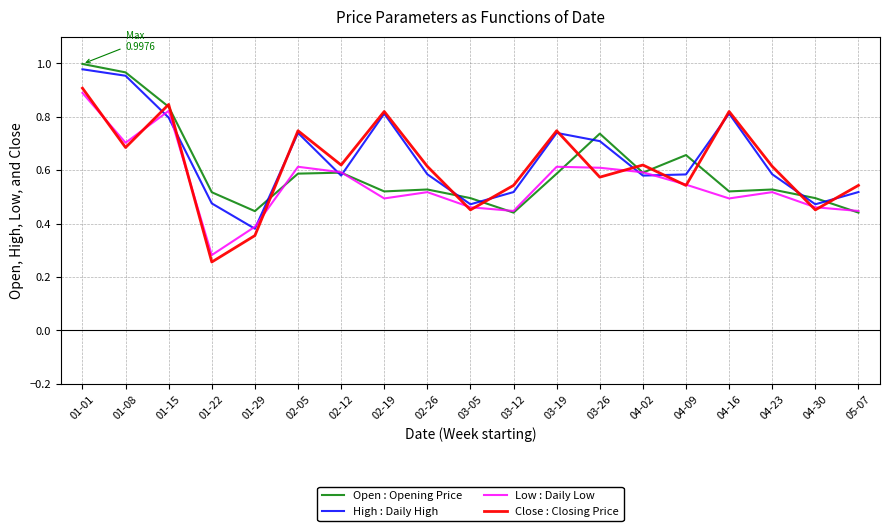

Which category has the highest value in the Low : Daily Low series?

01-01